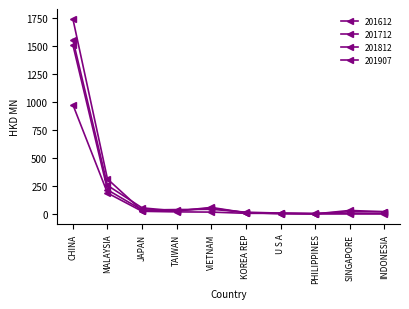

True or false: 201712 has a value of 1557.7 at CHINA.

True